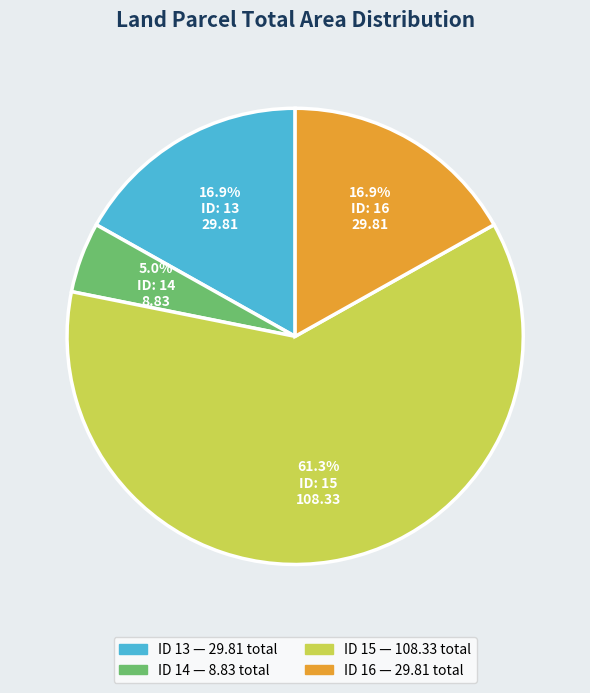

Is there a majority slice in this chart?

Yes